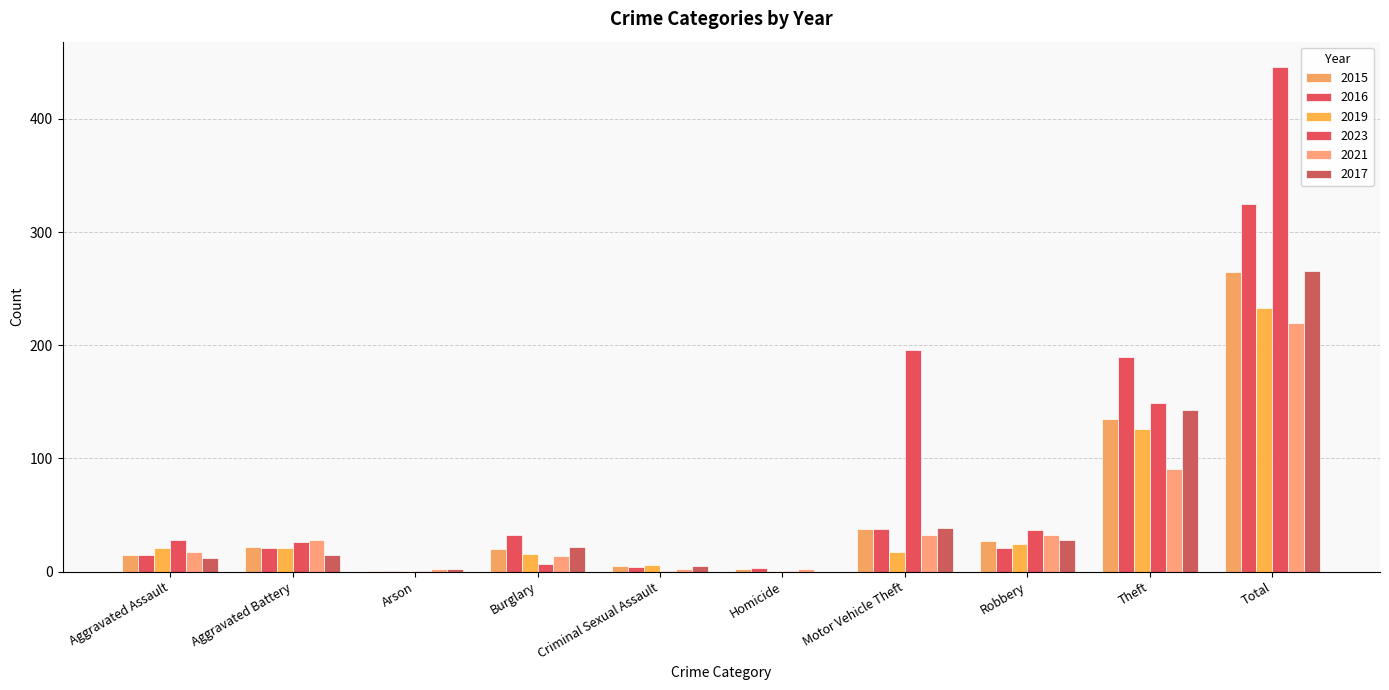

How many series are shown in this chart?

6